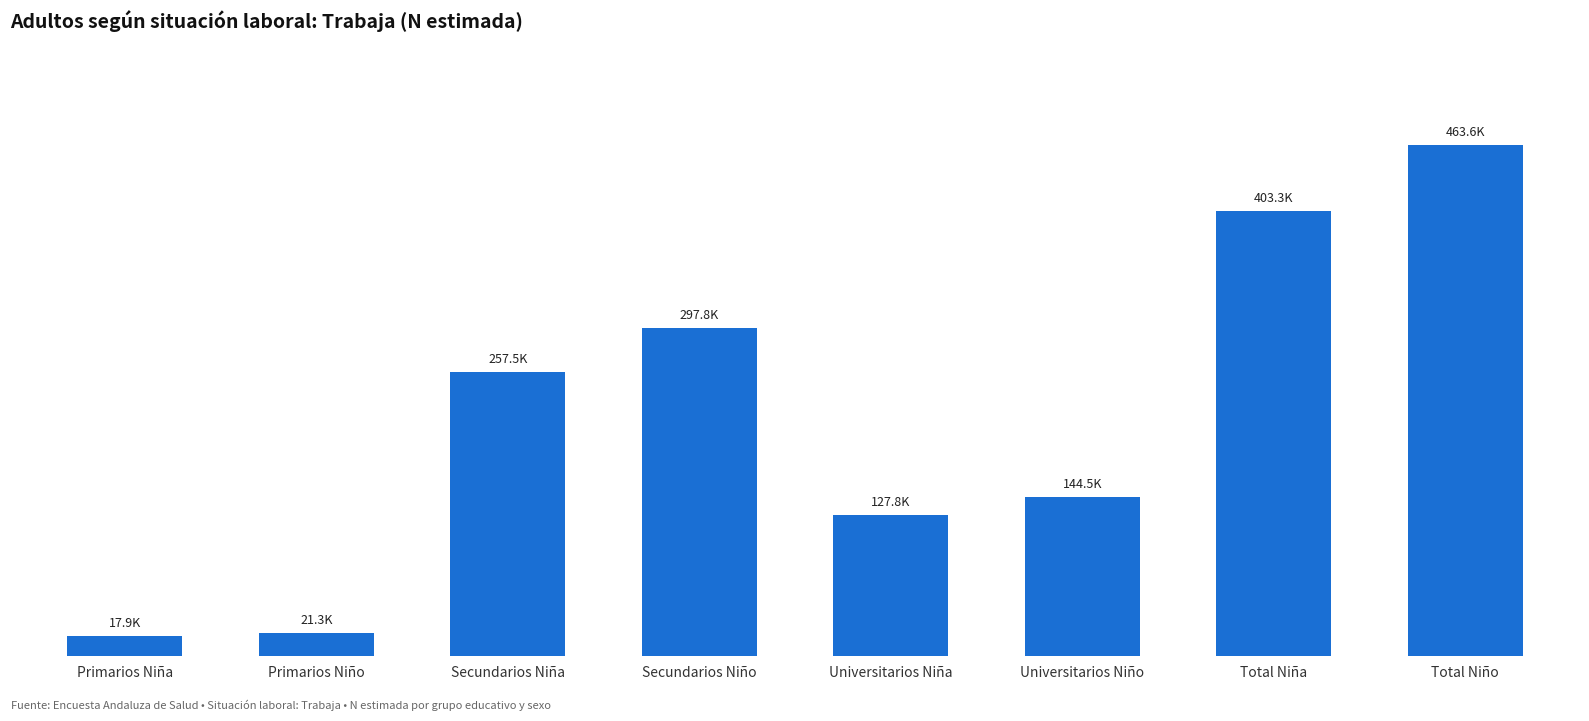

Does the chart contain any negative values?

No